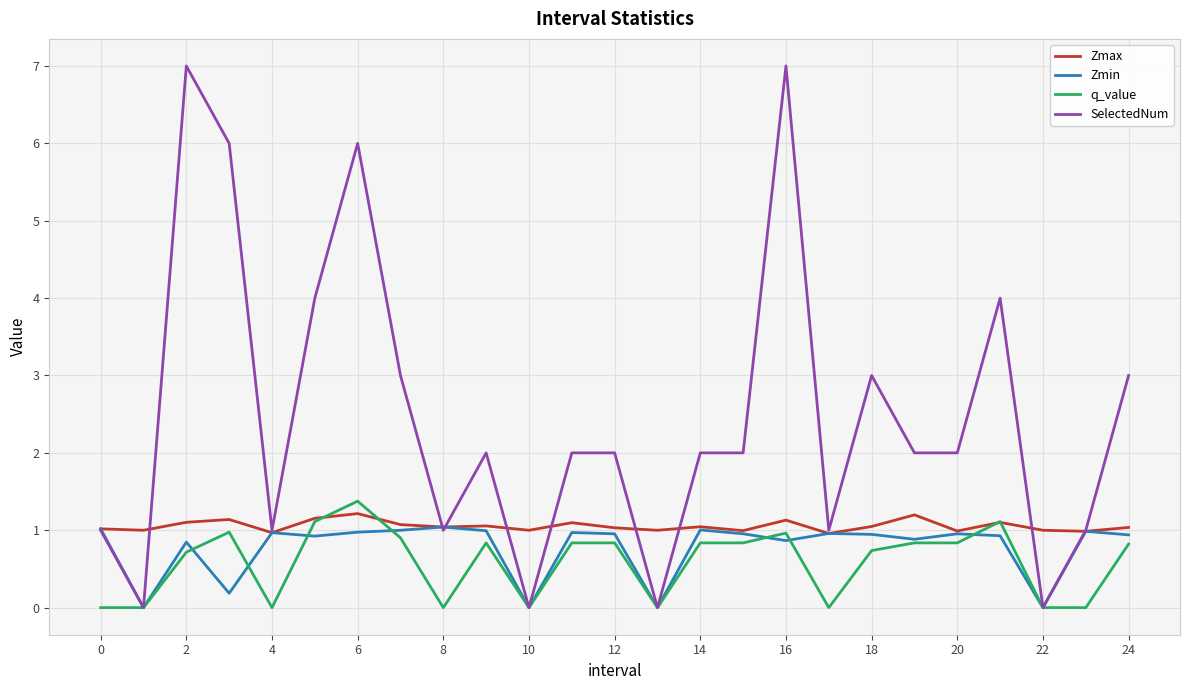

Which series has the largest range (max minus min)?

SelectedNum